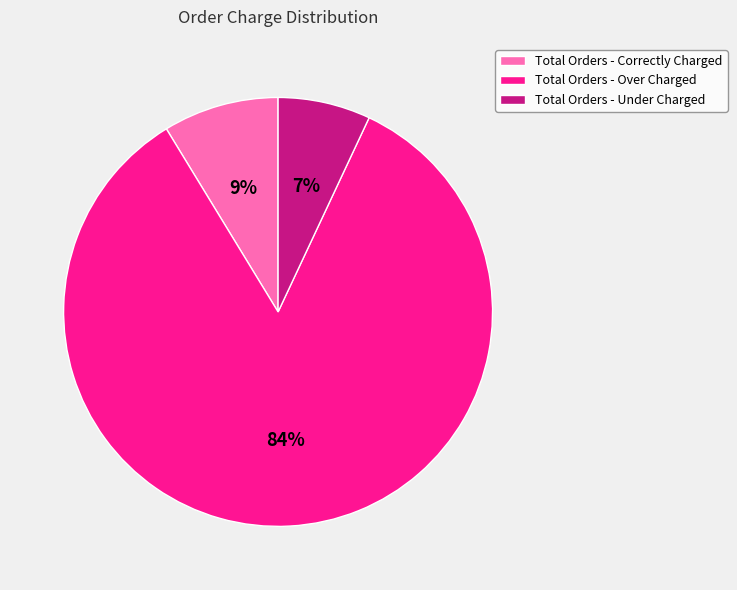

What is the smallest slice in the pie chart?

Total Orders - Under Charged